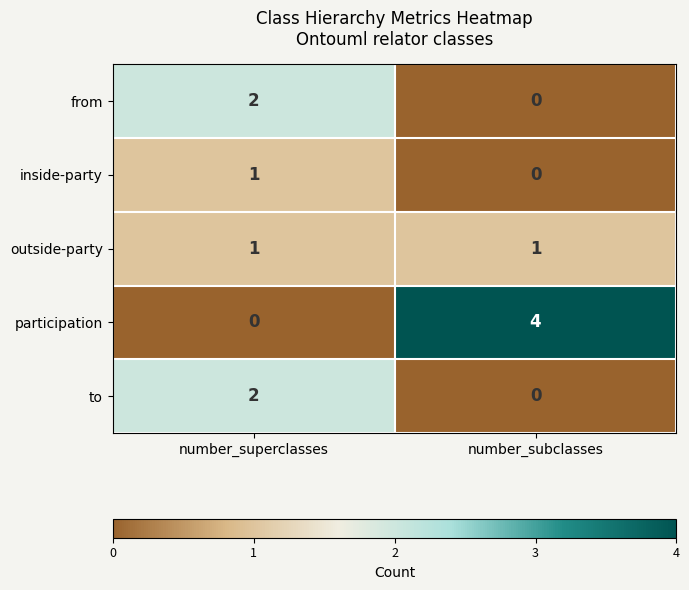

Which series changed the most between number_superclasses and number_subclasses?

participation